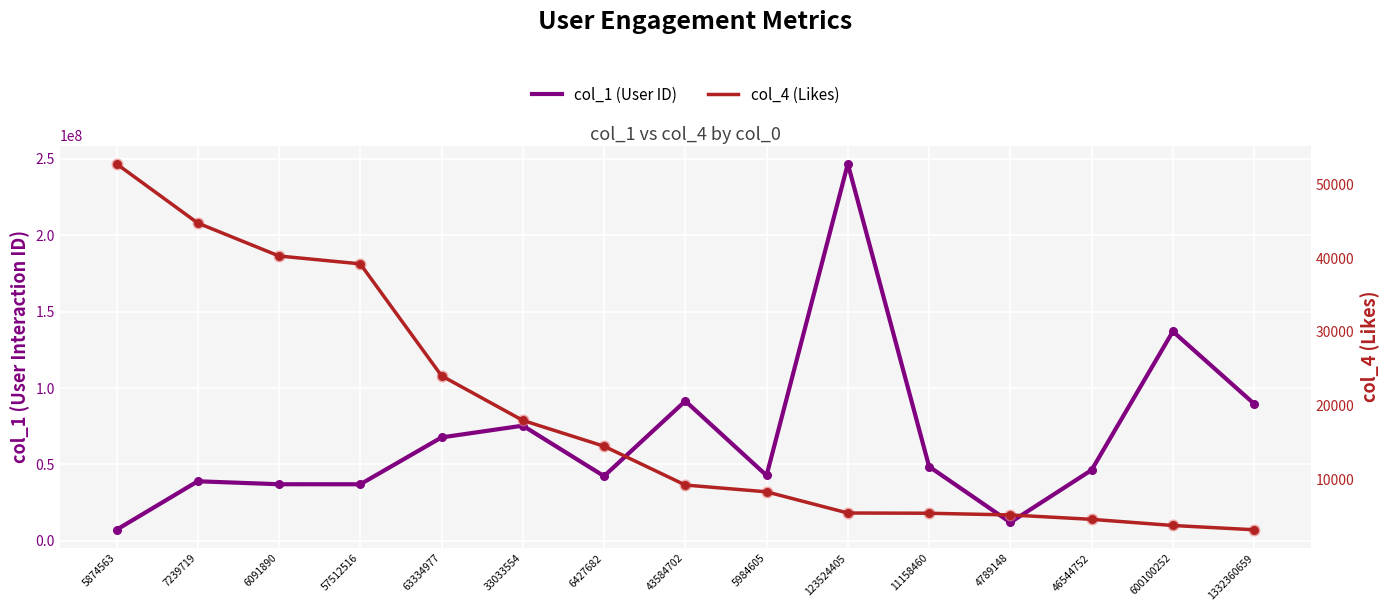

What are all the series names shown in the legend?

col_1 (User ID), col_4 (Likes)